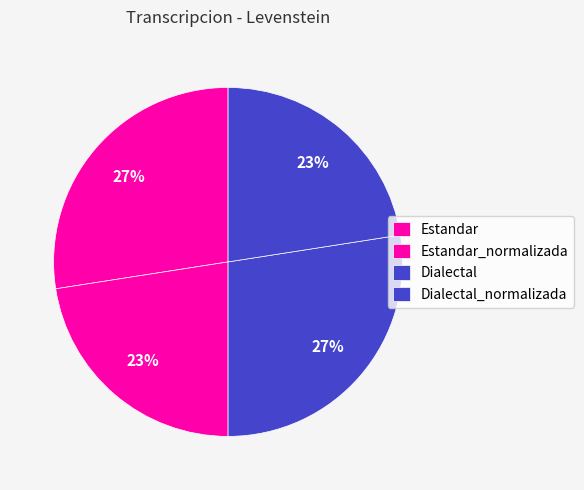

How many segments does this pie chart have?

4